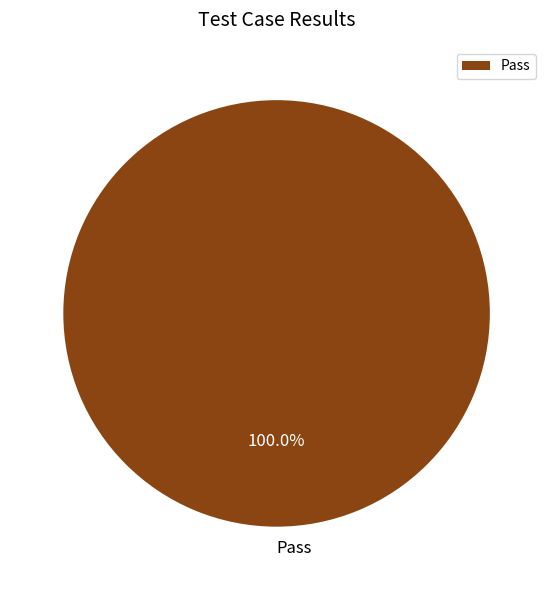

Rank the categories by value from highest to lowest.

Pass